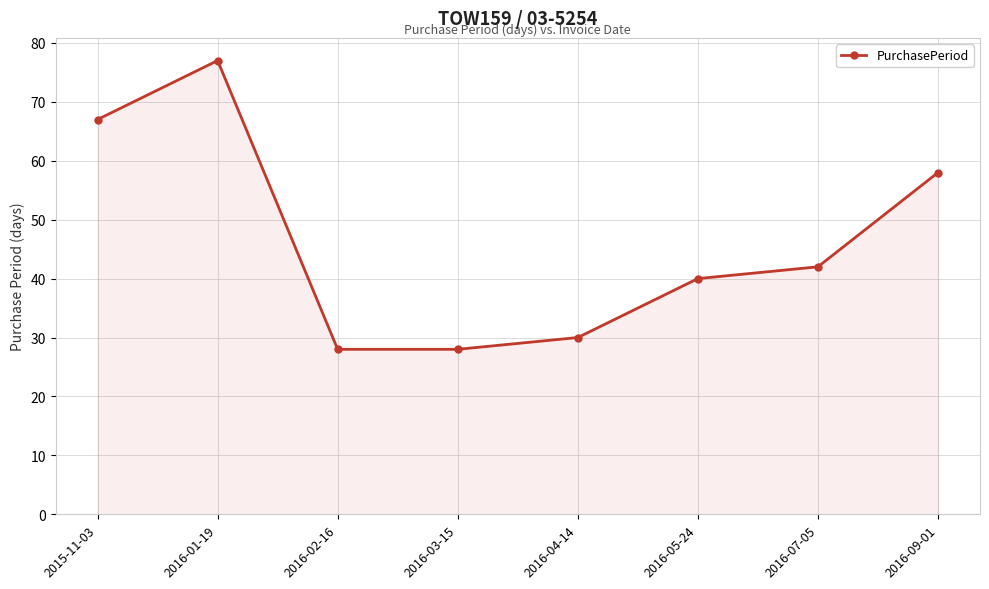

What is the average value?

46